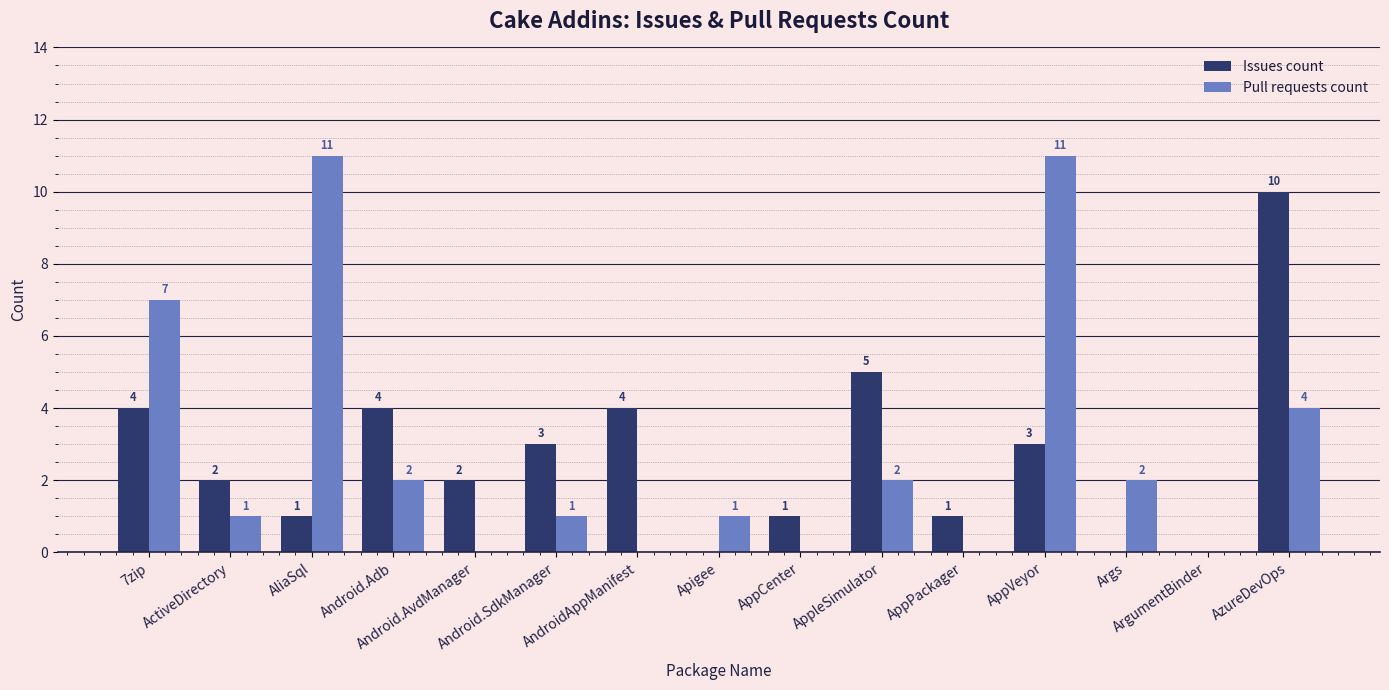

Reading left to right, extract all data points from this chart.

Issues count: 7zip=4	ActiveDirectory=2	AliaSql=1	Android.Adb=4	Android.AvdManager=2	Android.SdkManager=3	AndroidAppManifest=4	Apigee=0	AppCenter=1	AppleSimulator=5	AppPackager=1	AppVeyor=3	Args=0	ArgumentBinder=0	AzureDevOps=10
Pull requests count: 7zip=7	ActiveDirectory=1	AliaSql=11	Android.Adb=2	Android.AvdManager=0	Android.SdkManager=1	AndroidAppManifest=0	Apigee=1	AppCenter=0	AppleSimulator=2	AppPackager=0	AppVeyor=11	Args=2	ArgumentBinder=0	AzureDevOps=4